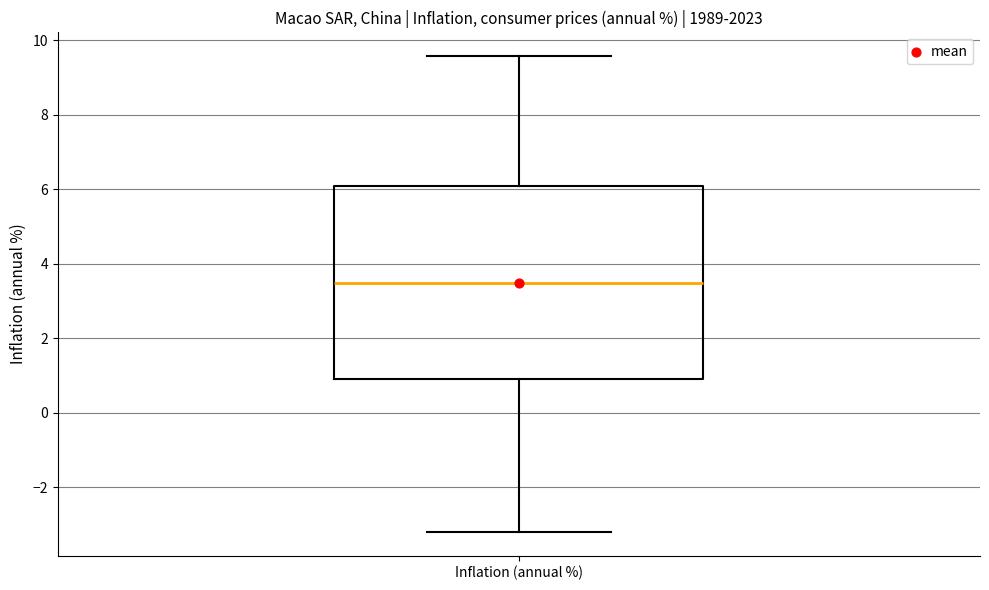

Where is the upper edge of the box for Inflation (annual %) on the y-axis? The values are not printed on the chart, so give them approximately, as read against the axis.

6.0